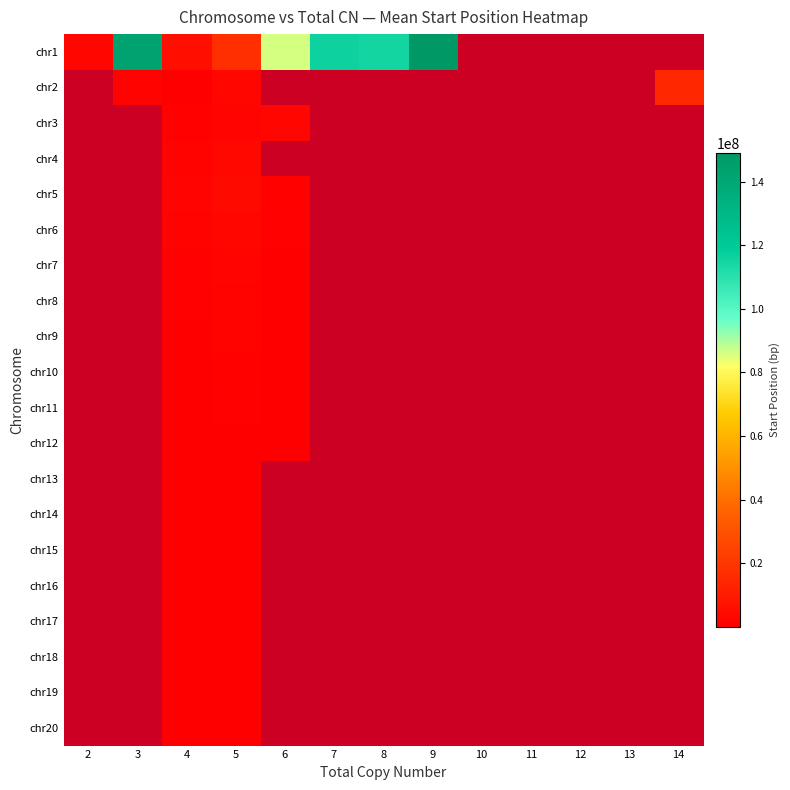

The value of chr6 at 6 is 800000.0. True or false?

True